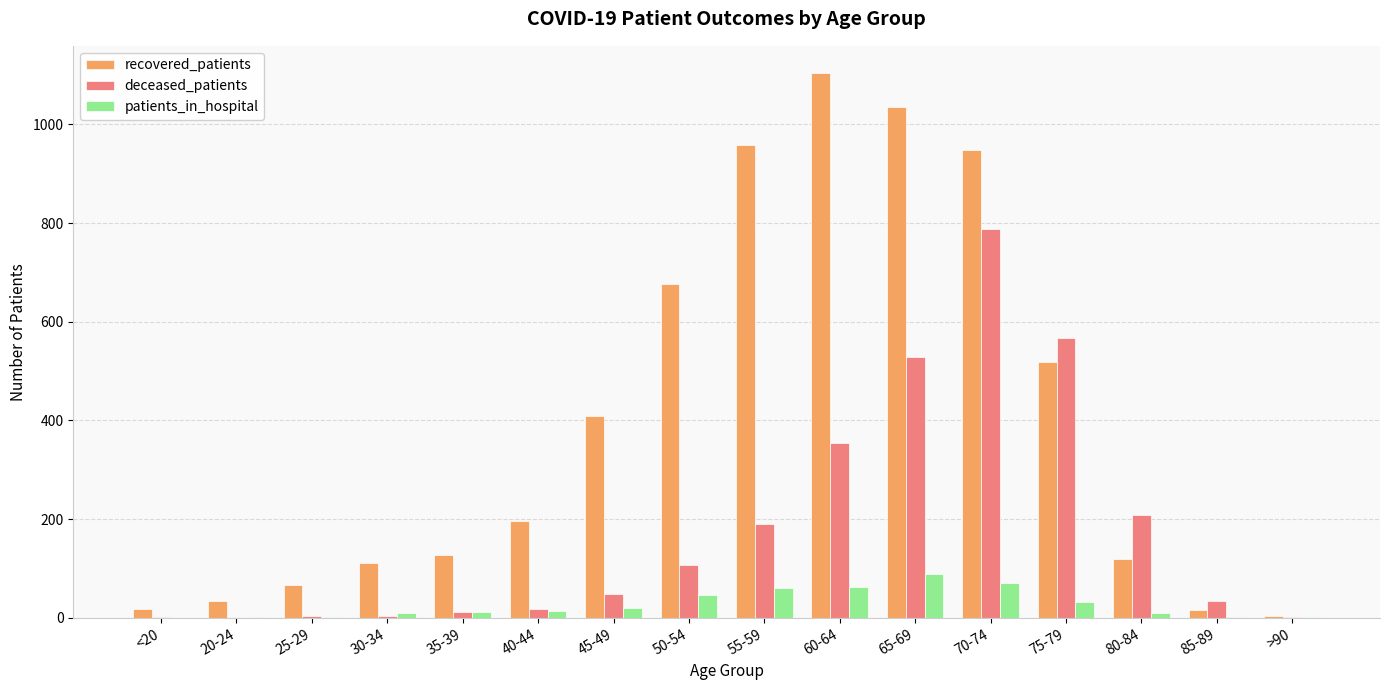

Are the bars grouped side by side (vs. stacked)?

Yes